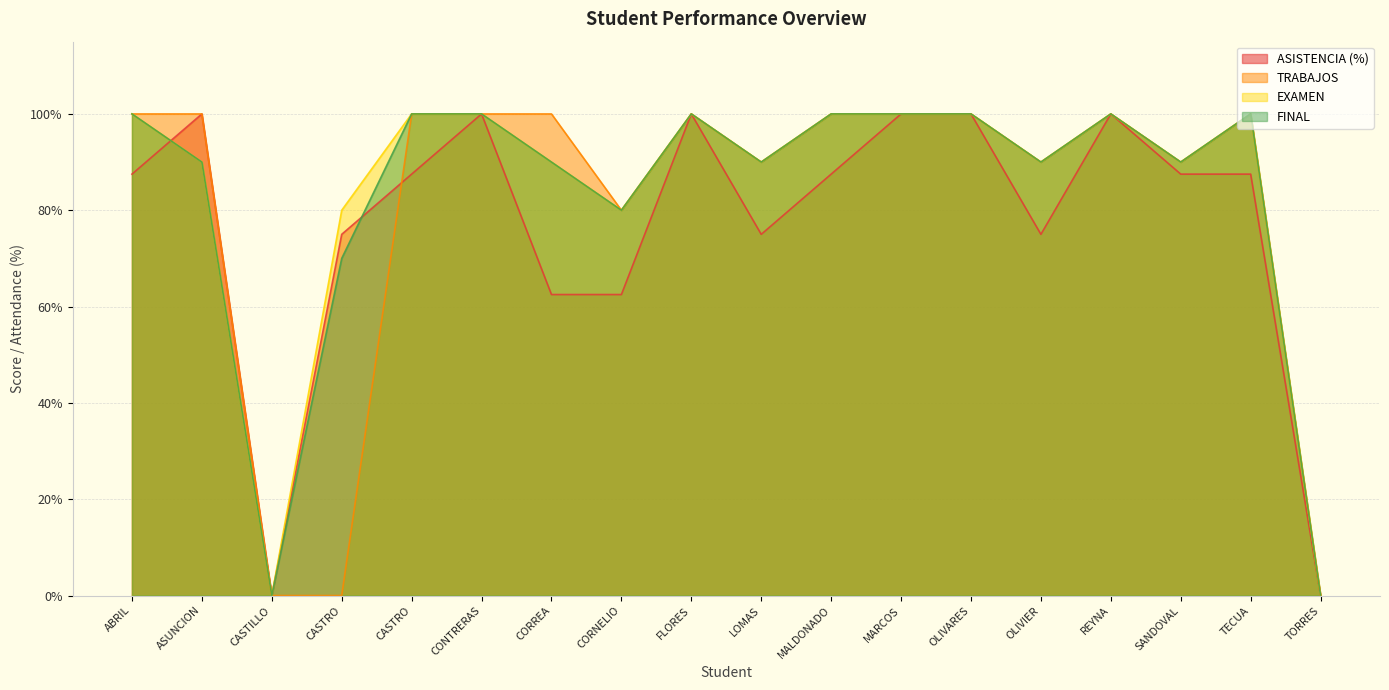

List the series in order of their peak value, highest first.

ASISTENCIA, TRABAJOS, EXAMEN, FINAL